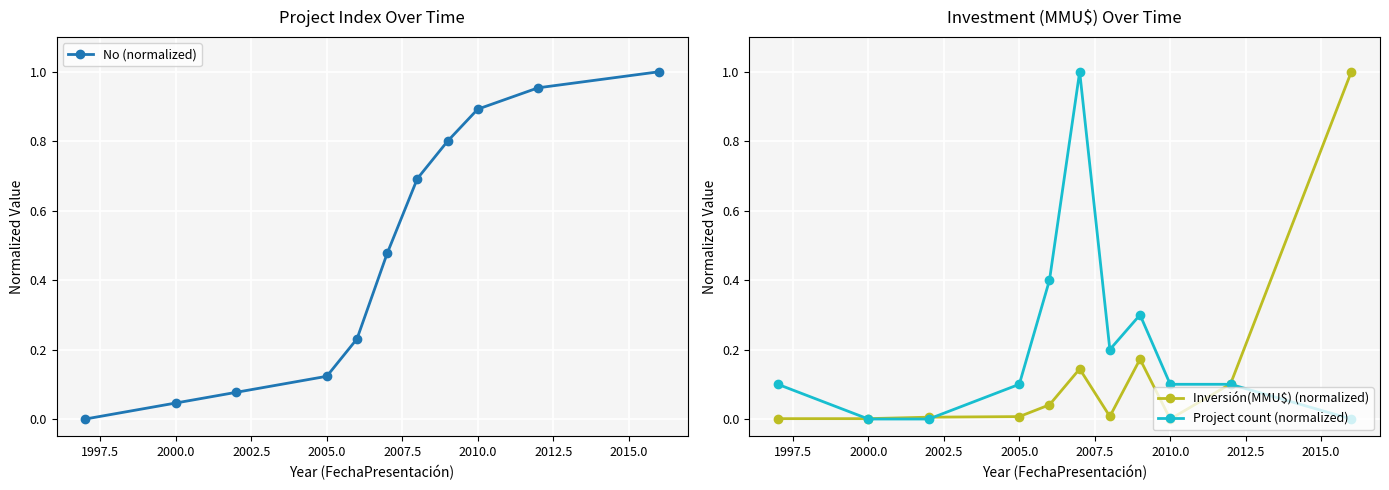

The Inversión(MMU$) (normalized) series shows 0.0 at 2010.0. True or false?

True